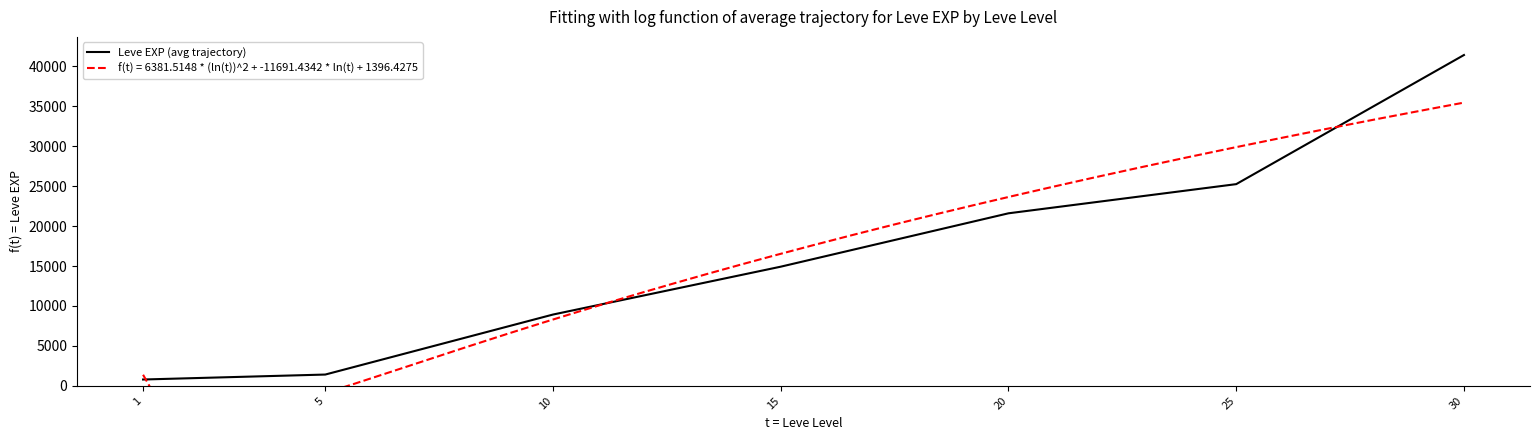

Rank the categories by value from lowest to highest.

1, 5, 10, 15, 20, 25, 30